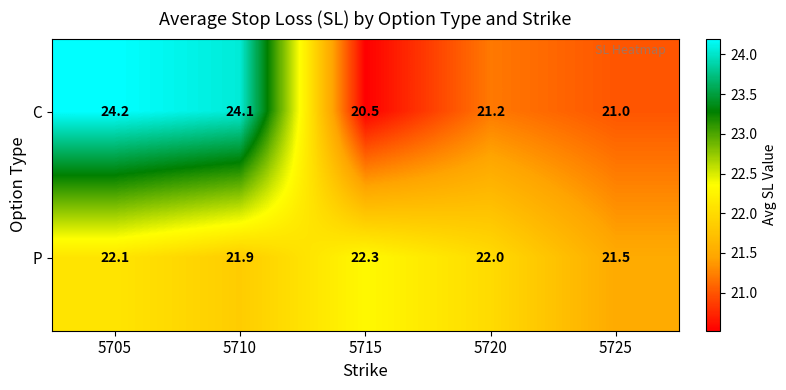

What is the spread (max minus min) of values at 5715?

1.8